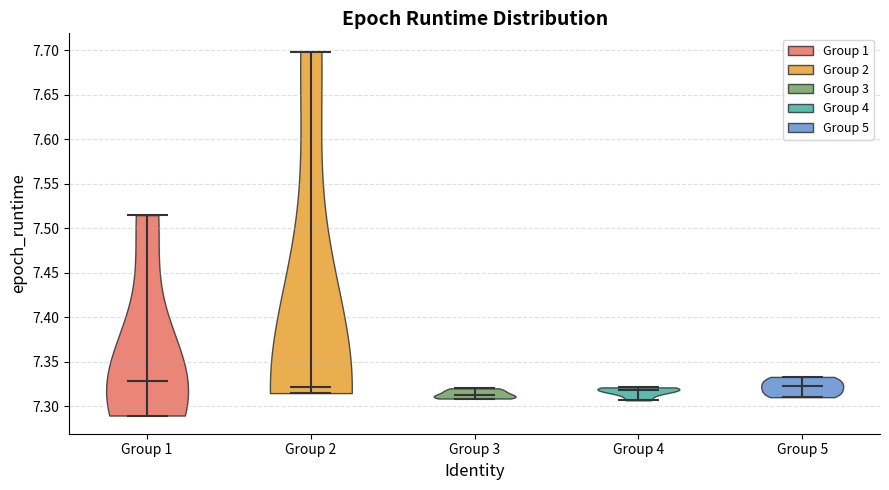

Where does the median line of the violin for Group 2 sit on the y-axis? The values are not printed on the chart, so give them approximately, as read against the axis.

7.320